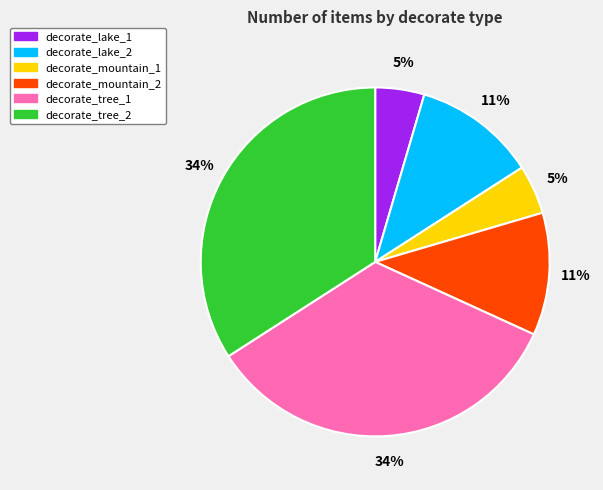

Is decorate_lake_2 the majority of the pie?

No